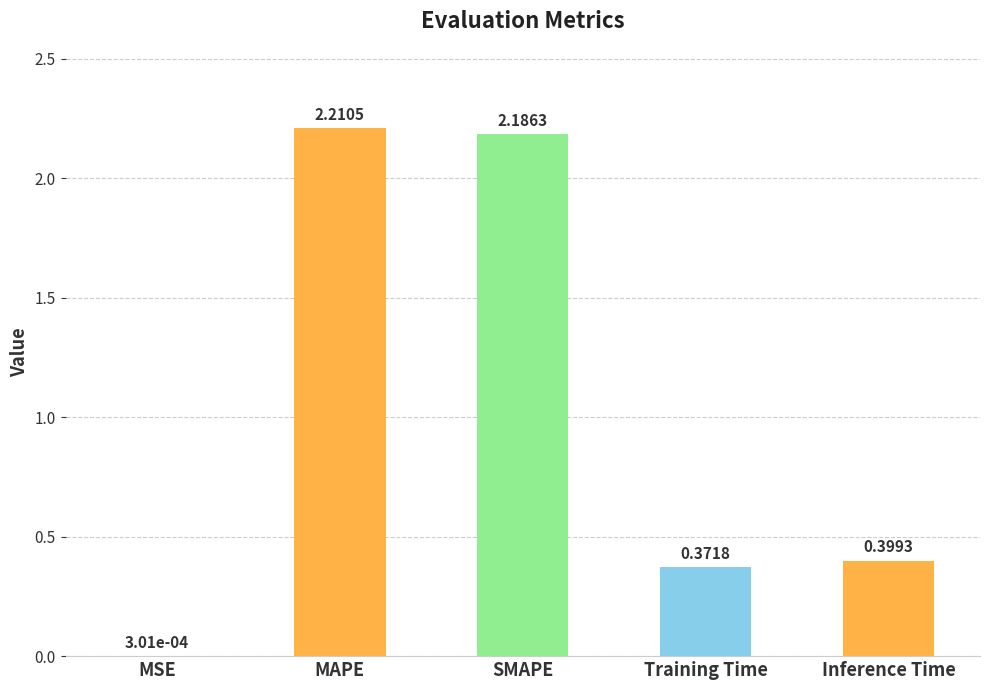

At which category does the chart reach its peak across all series?

MAPE